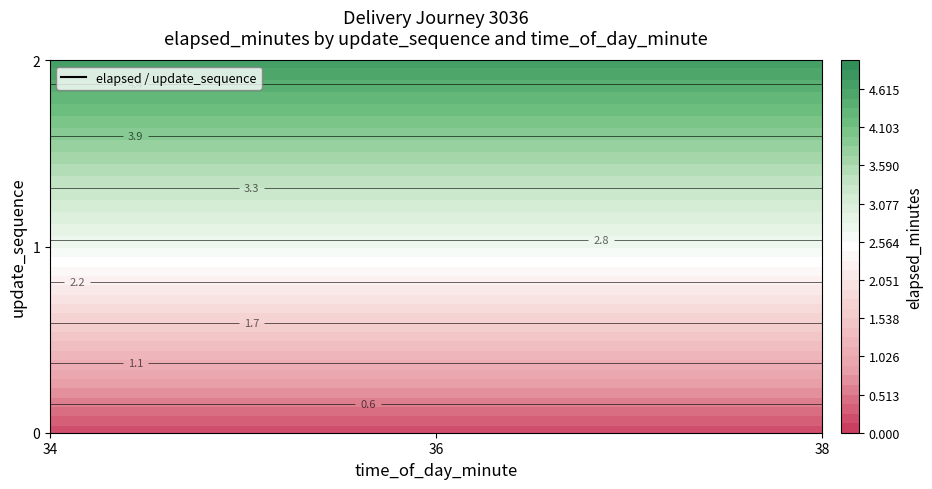

What is the average value of the 0 series?

2.5